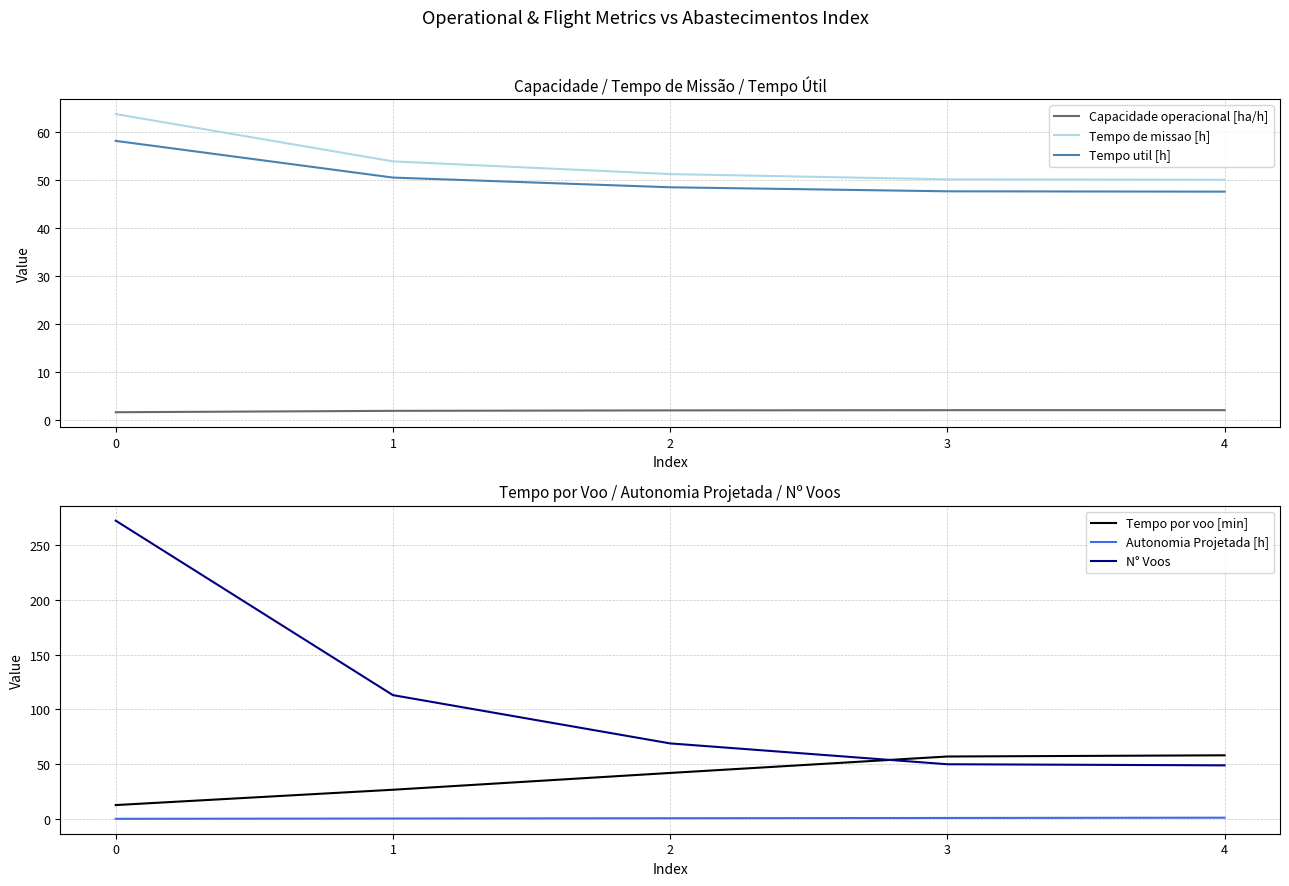

True or false: Tempo util [h] and Capacidade operacional [ha/h] cross at least once.

False